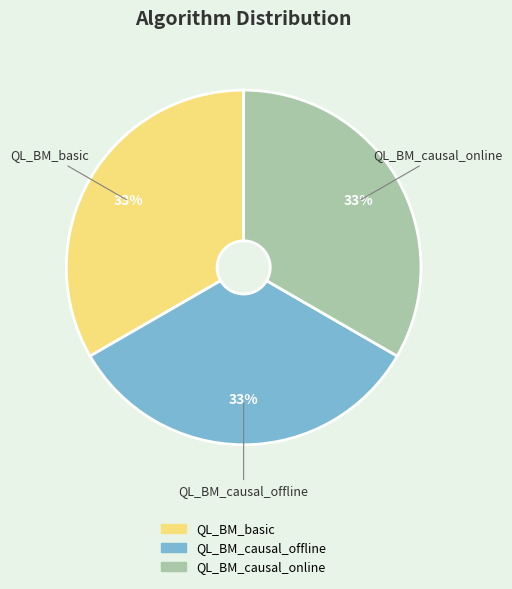

What is the ratio of the value at QL_BM_causal_offline to the value at QL_BM_causal_online?

1.0